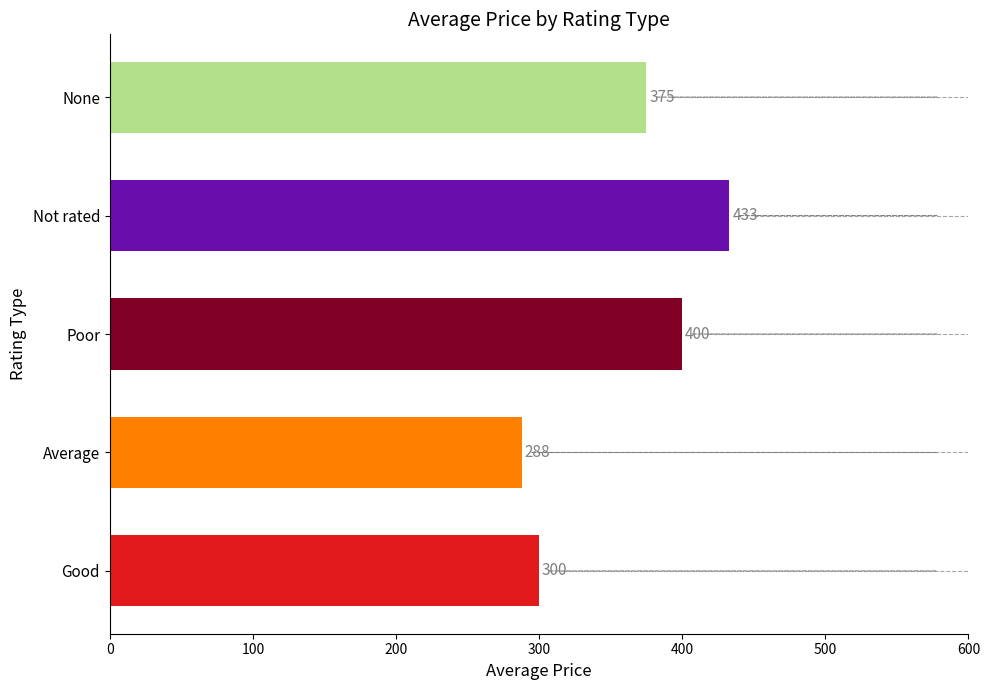

Reading top to bottom, list all the values displayed in this chart.

375	433	400	288	300